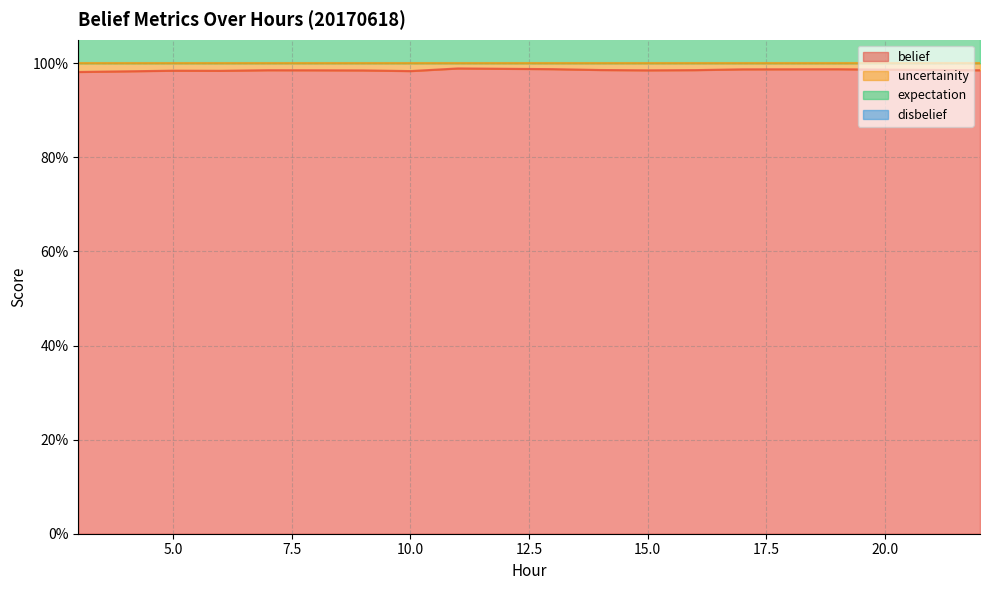

Which series changed the most between 3 and 8?

uncertainity